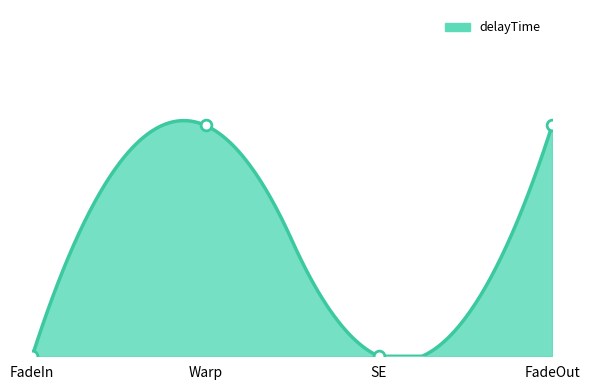

Approximately how many times larger is the value at Warp compared to FadeOut?

1.0